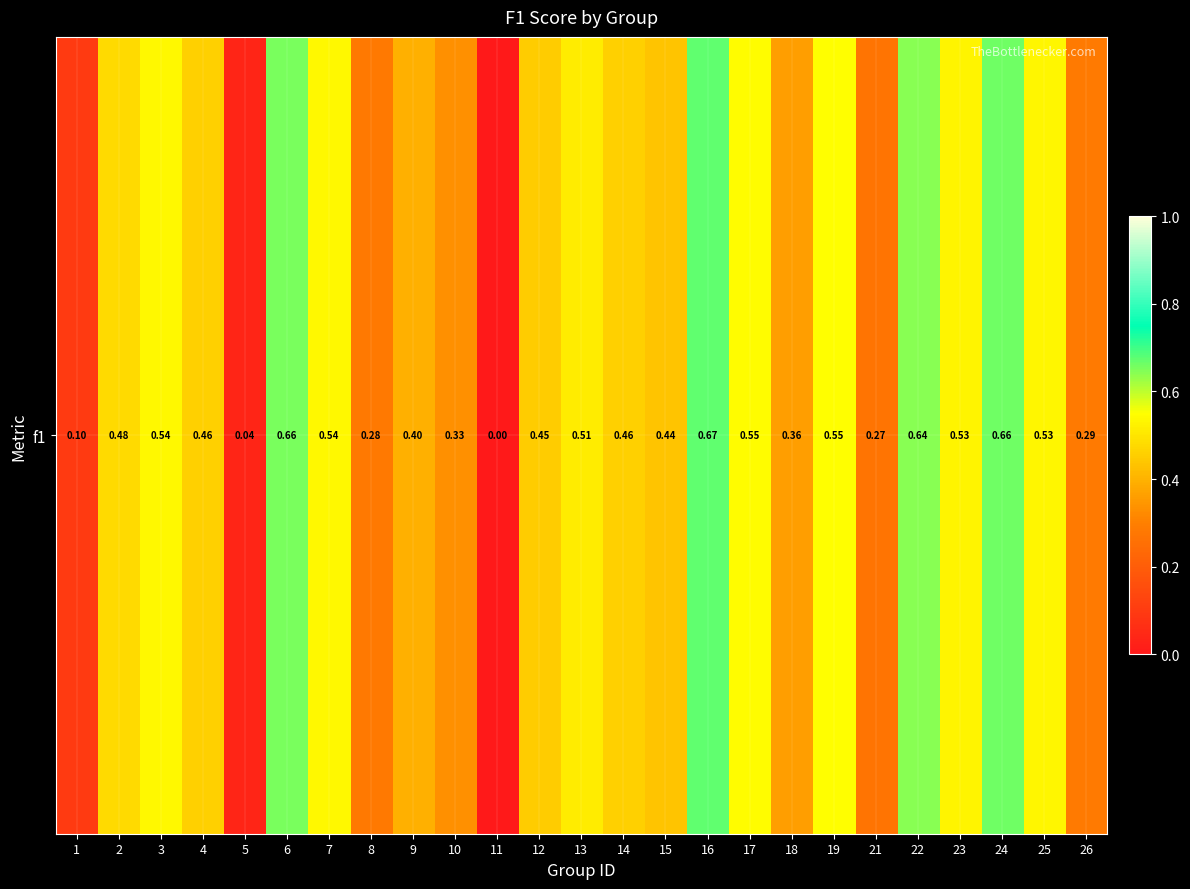

Reading right to left, transcribe all the data shown in this chart.

26=0.3	25=0.5	24=0.7	23=0.5	22=0.6	21=0.3	19=0.6	18=0.4	17=0.5	16=0.7	15=0.4	14=0.5	13=0.5	12=0.5	11=0.0	10=0.3	9=0.4	8=0.3	7=0.5	6=0.7	5=0.0	4=0.5	3=0.5	2=0.5	1=0.1